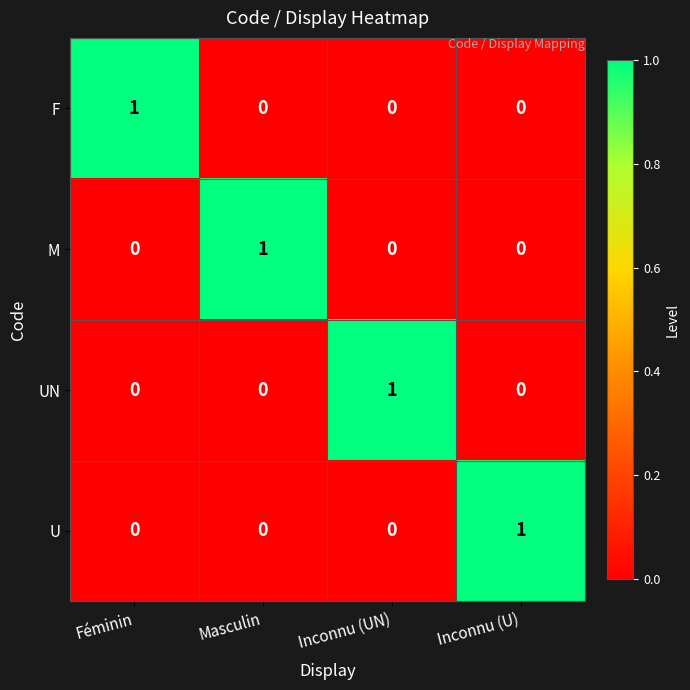

At how many categories does at least one series exceed 0?

4